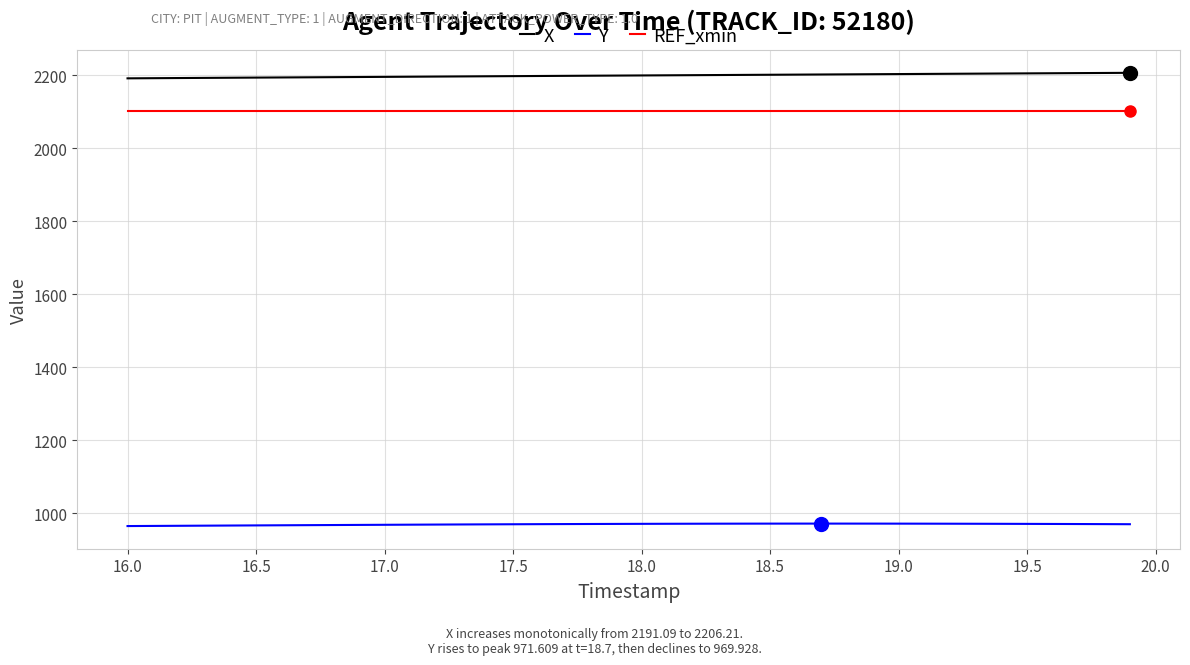

What is the greatest value displayed?

2206.2